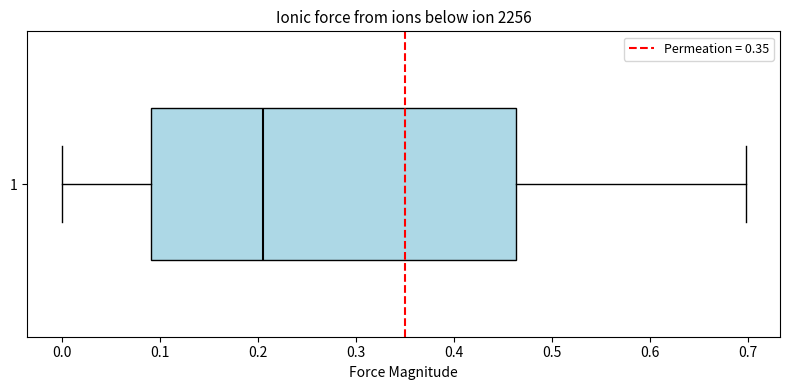

Read this box plot against the x-axis: the position of the median line, the range covered by the box, and the ends of both whiskers. The values are not printed on the chart, so give them approximately, as read against the axis.

median 0.20, box 0.09 to 0.46, whiskers 0.00 to 0.70